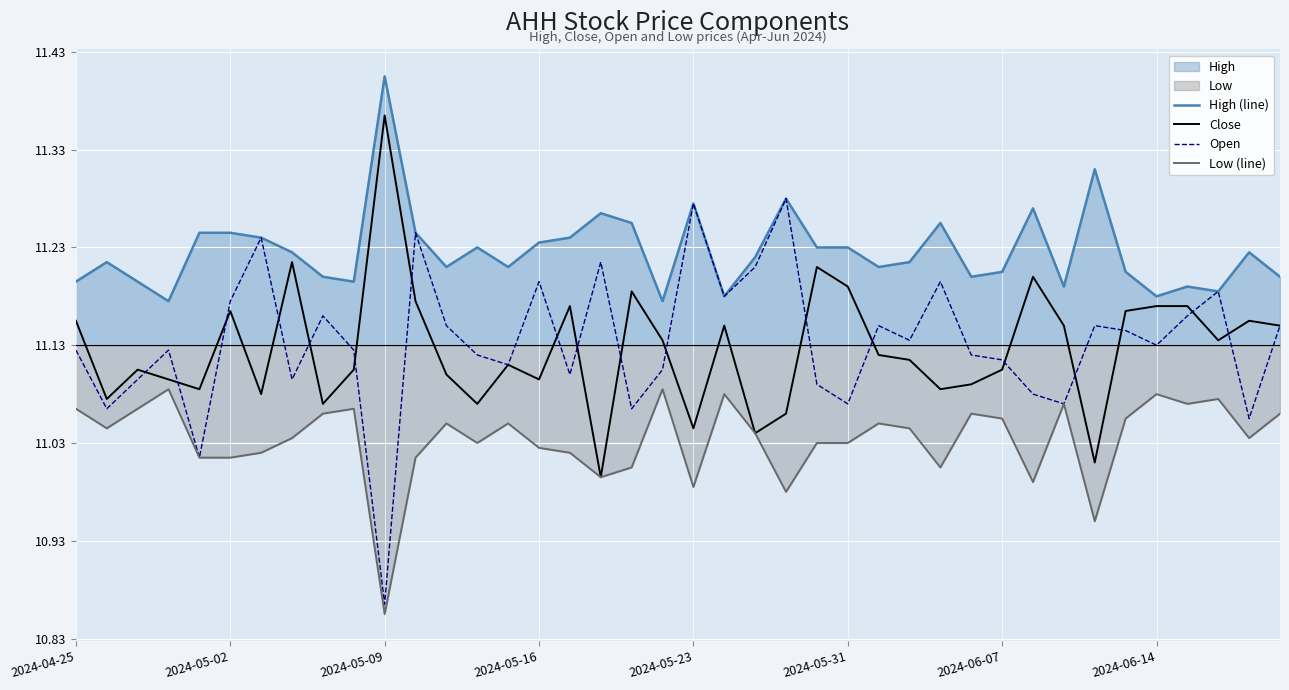

True or false: High (line) has a value of 0.1 at 12.

True